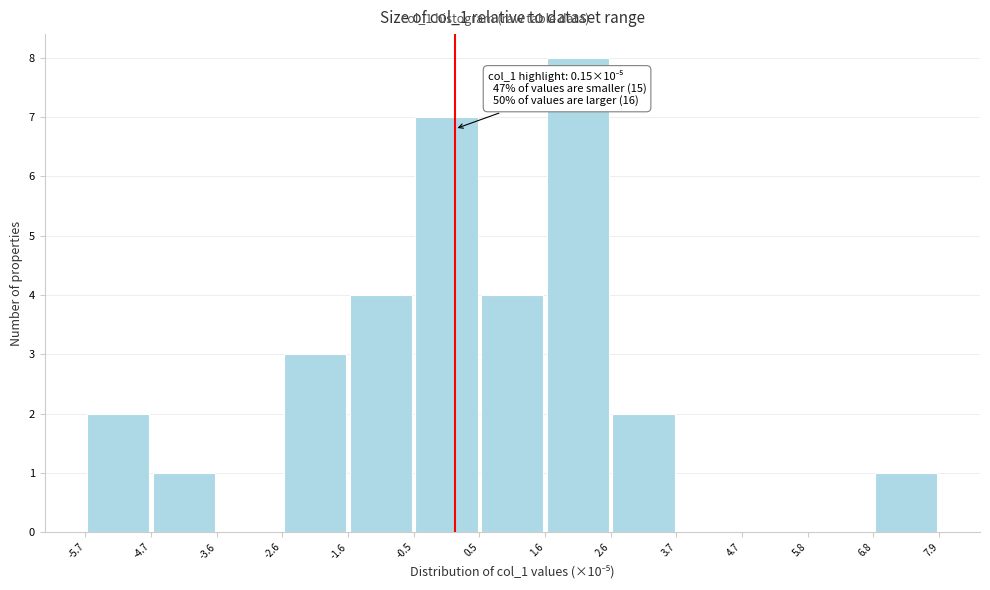

Which range on the x-axis has the tallest bar?

1.6 to 2.6